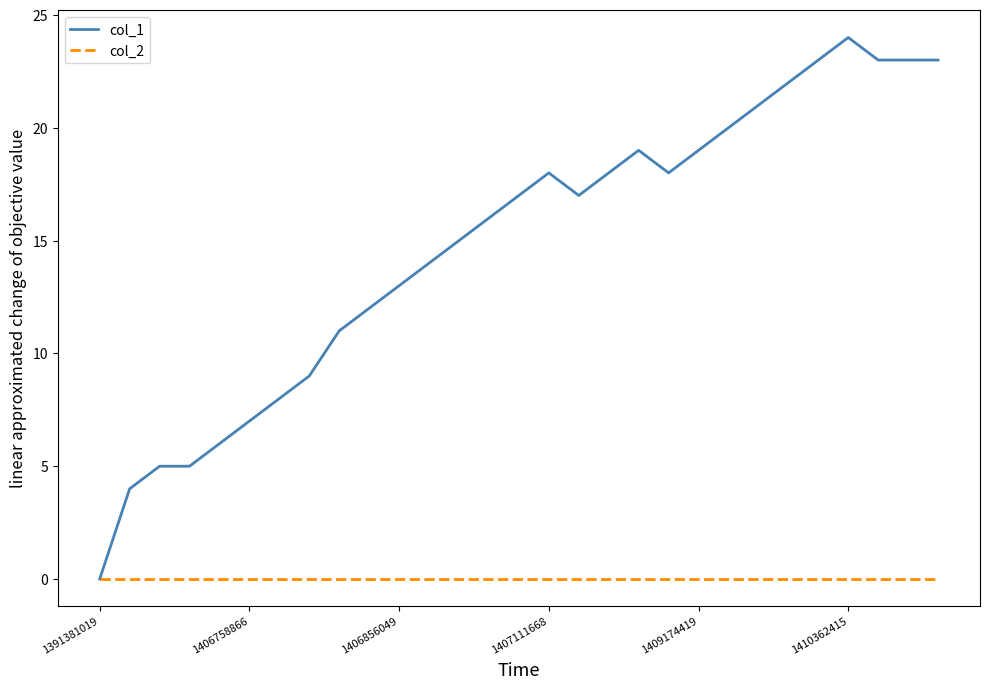

Which series has the largest total across all categories?

col_1